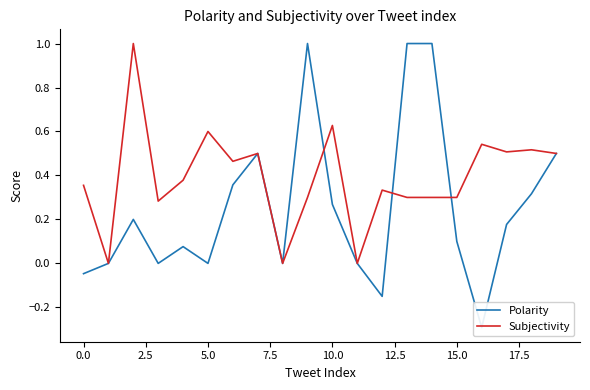

The value of Subjectivity at 17.5 is -0.4. True or false?

False